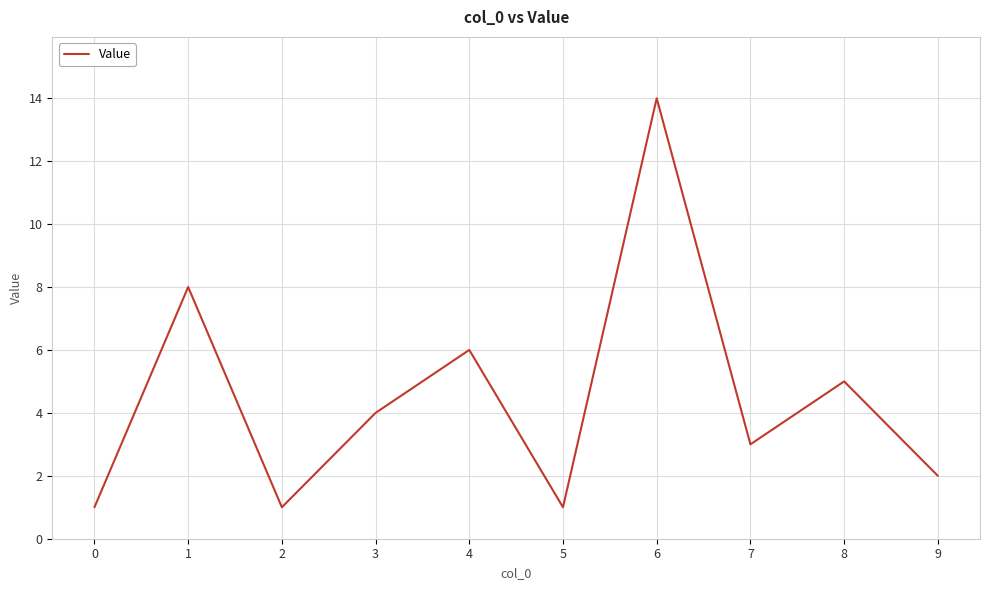

What is the sum of all values?

45